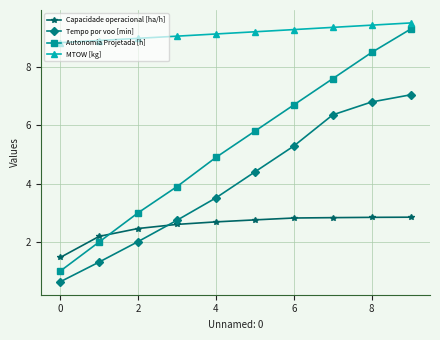

True or false: MTOW [kg] and Capacidade operacional [ha/h] cross at least once.

False